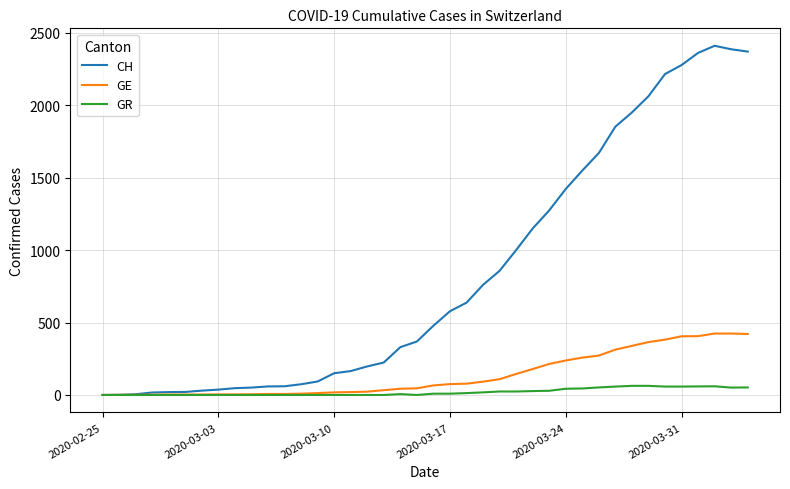

What is the highest value of the CH series?

2410